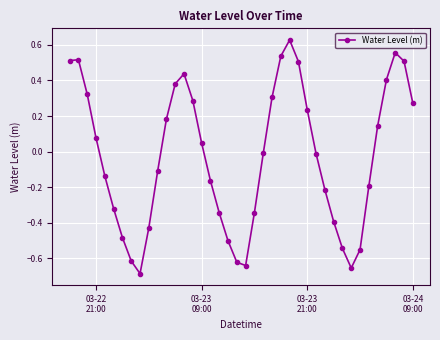

What is the difference between the maximum and second lowest values?

1.3